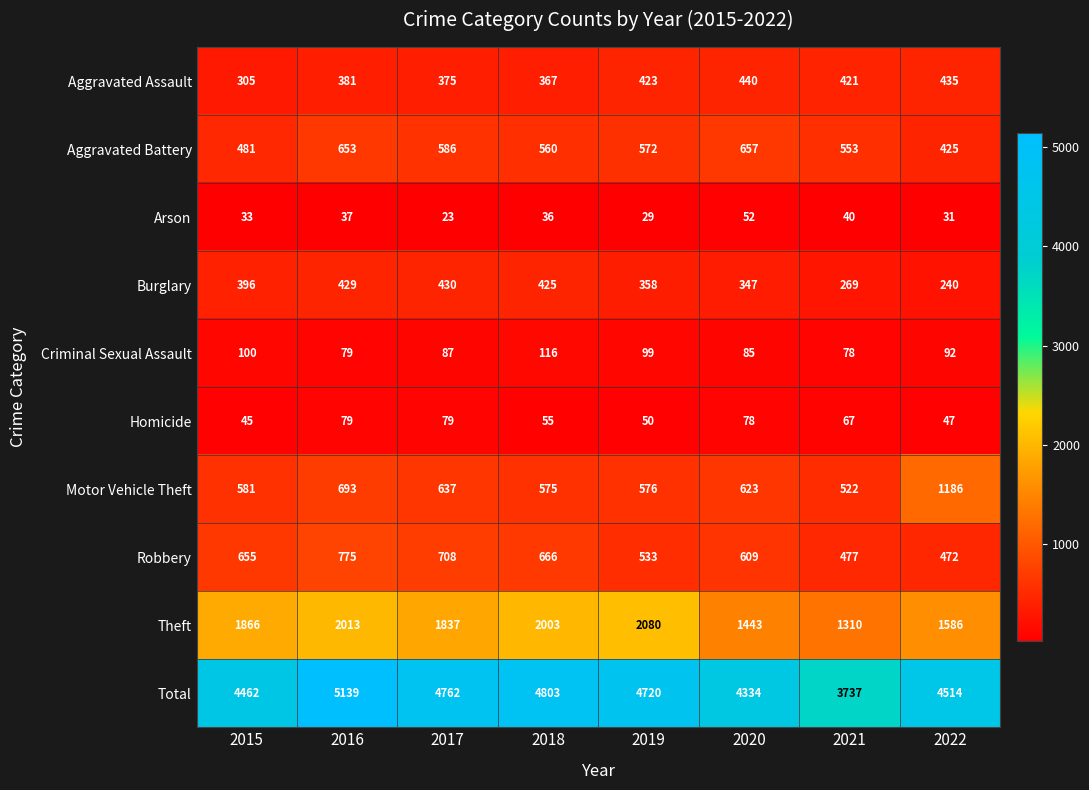

Which label corresponds to the smallest value in the chart?

2017